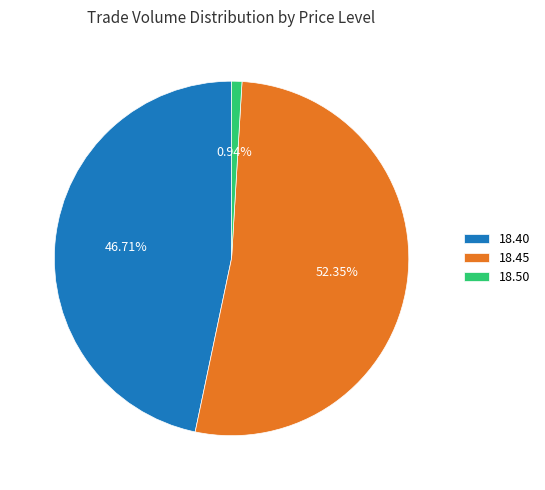

Rank the categories by value from lowest to highest.

18.50, 18.40, 18.45